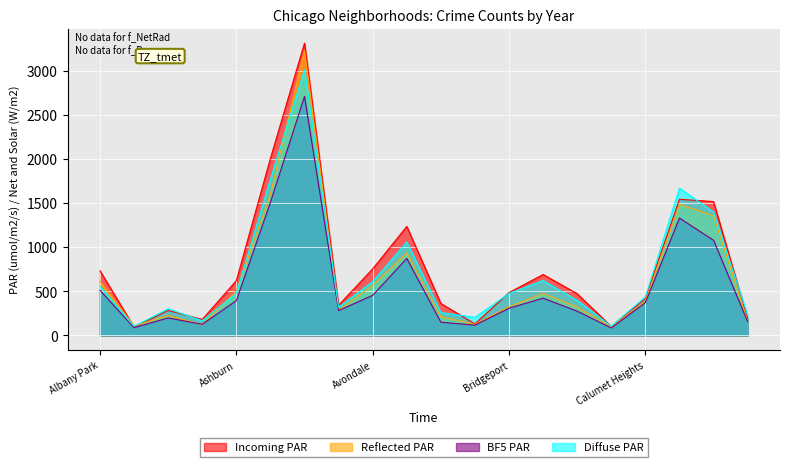

At which category does BF5 PAR reach its first local peak?

Archer Heights